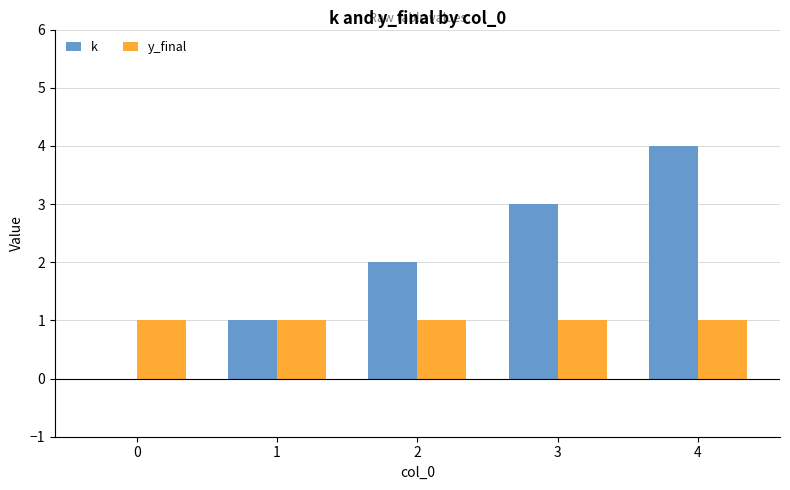

Reading left to right, transcribe all the data shown in this chart.

k: 0	1	2	3	4
y_final: 1	1	1	1	1